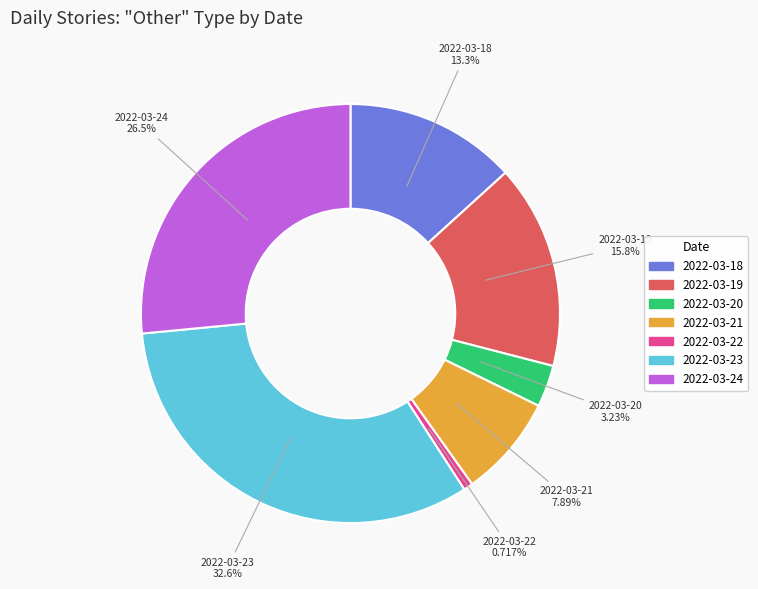

Which has a higher value, 2022-03-21 or 2022-03-22?

2022-03-21